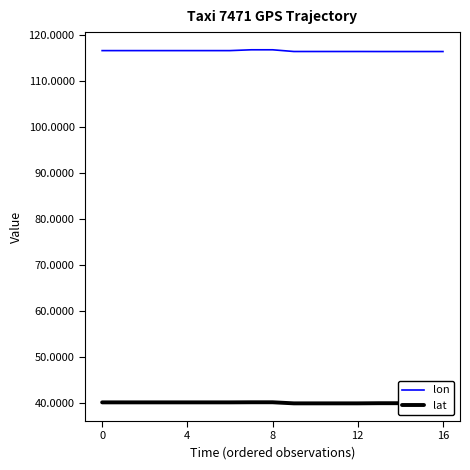

How many lines are shown in the chart?

2